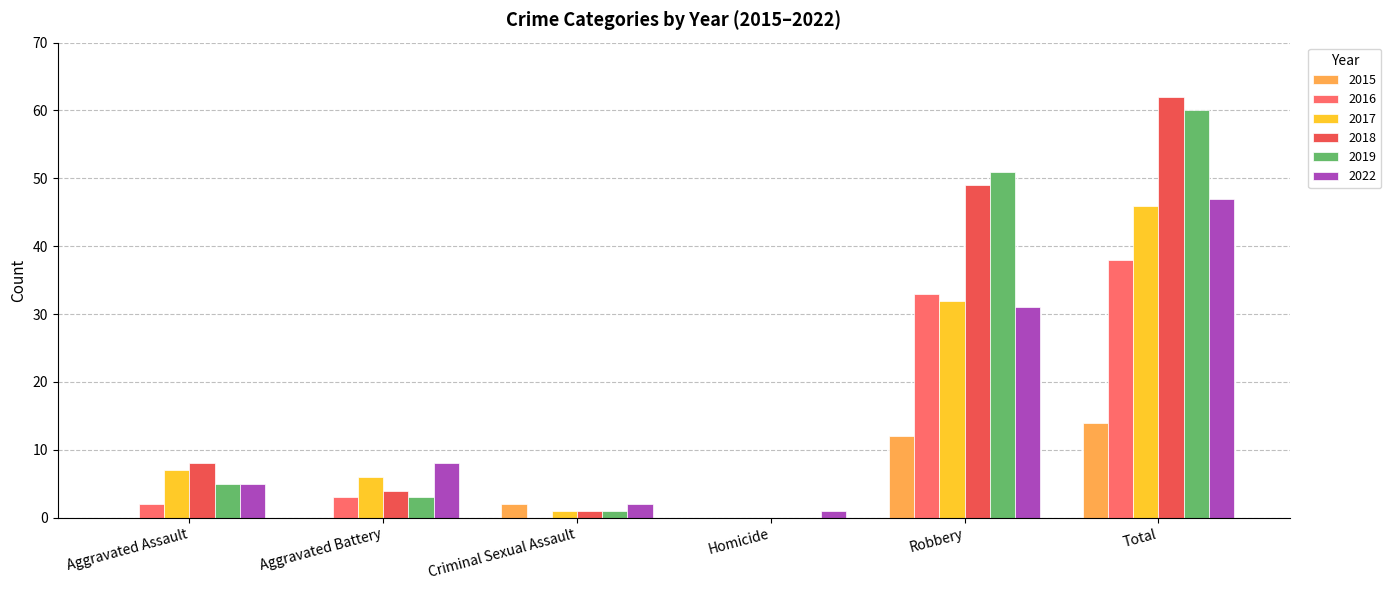

What is the difference between the highest and lowest values at Criminal Sexual Assault?

2